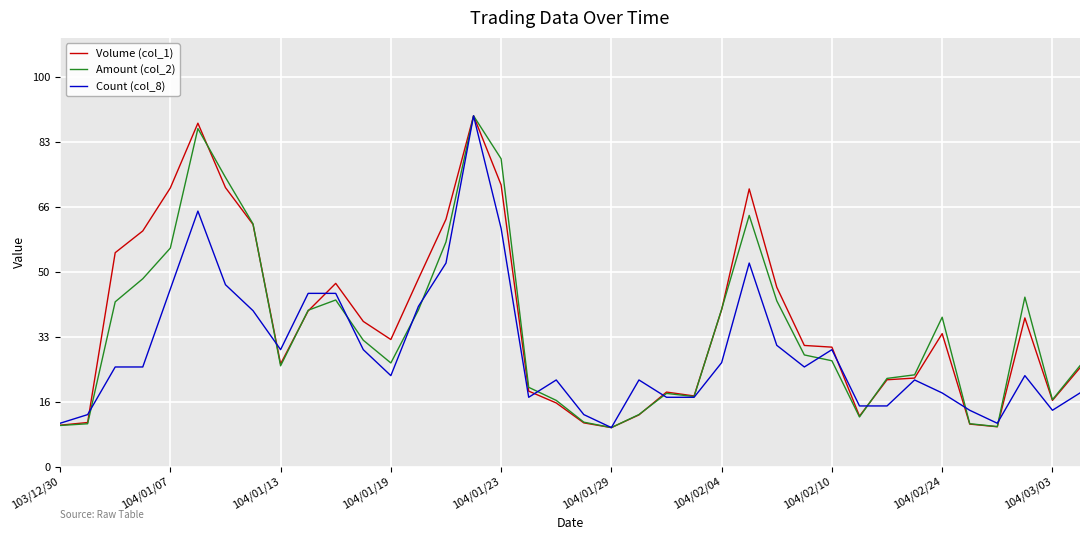

What is the maximum value shown in the chart?

90.0